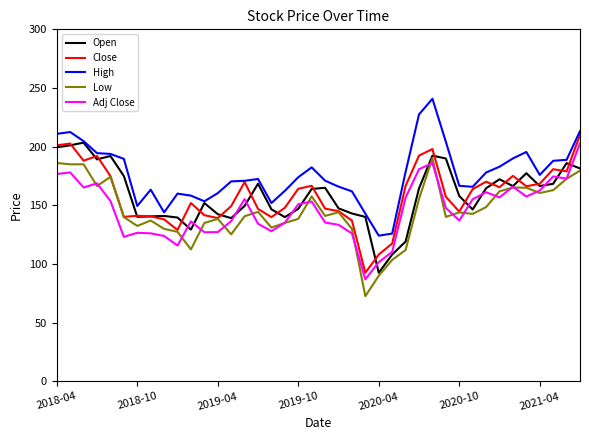

What is the minimum value for Close?

92.6